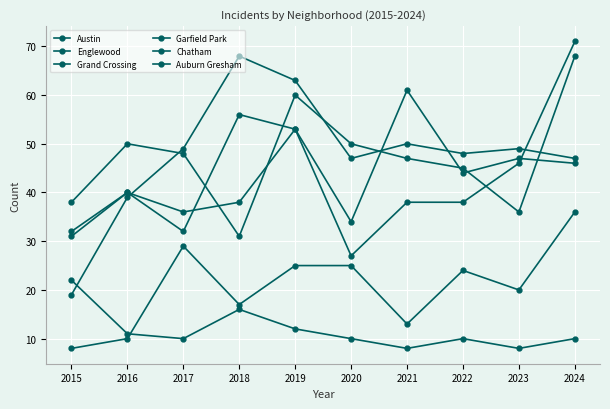

Count the number of categories in the chart.

10